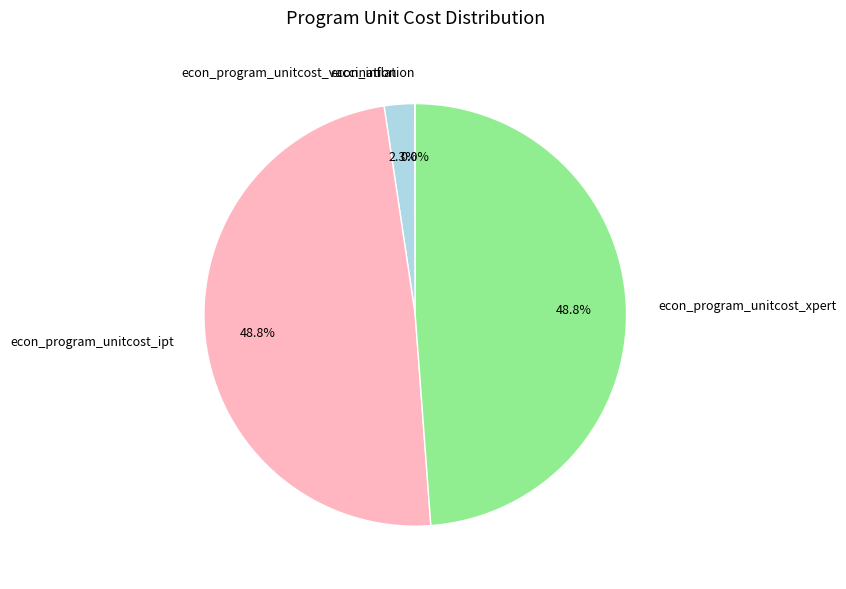

Does any single category account for the majority?

No